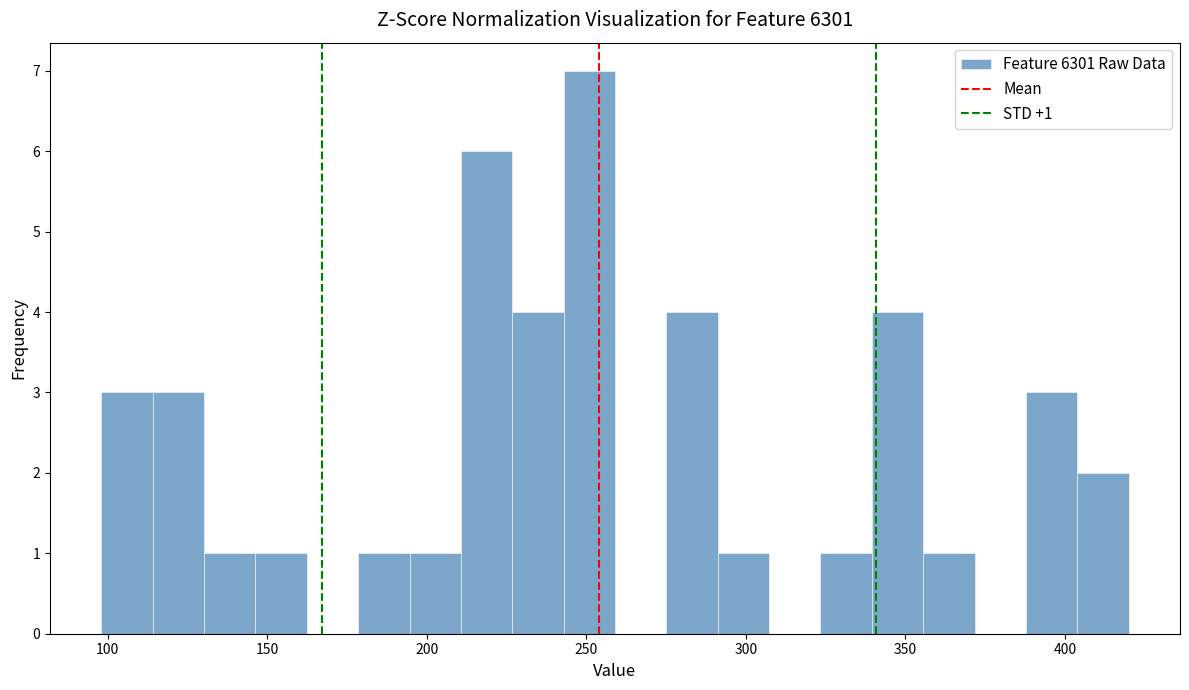

Around what value on the x-axis is the tallest bar? Give the approximate position of its centre, as read against the axis.

250